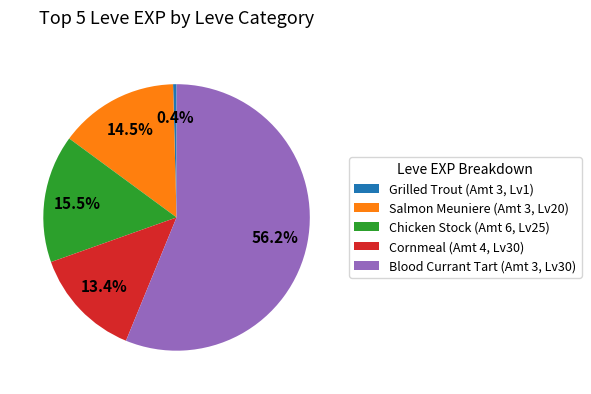

To the nearest percent, what is the average slice percentage?

20%